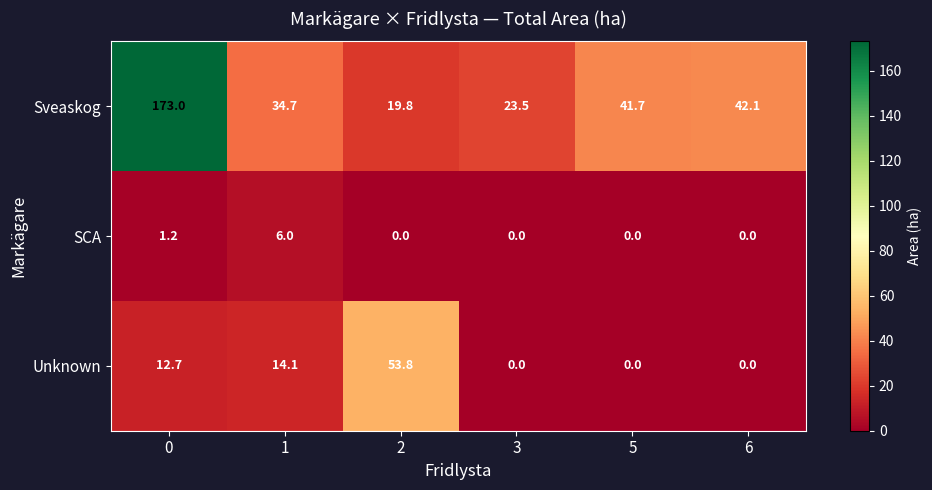

Reading left to right, extract all data points from this chart.

Sveaskog: 173.0	34.7	19.8	23.5	41.7	42.1
SCA: 1.2	6.0	0.0	0.0	0.0	0.0
Unknown: 12.7	14.1	53.8	0.0	0.0	0.0